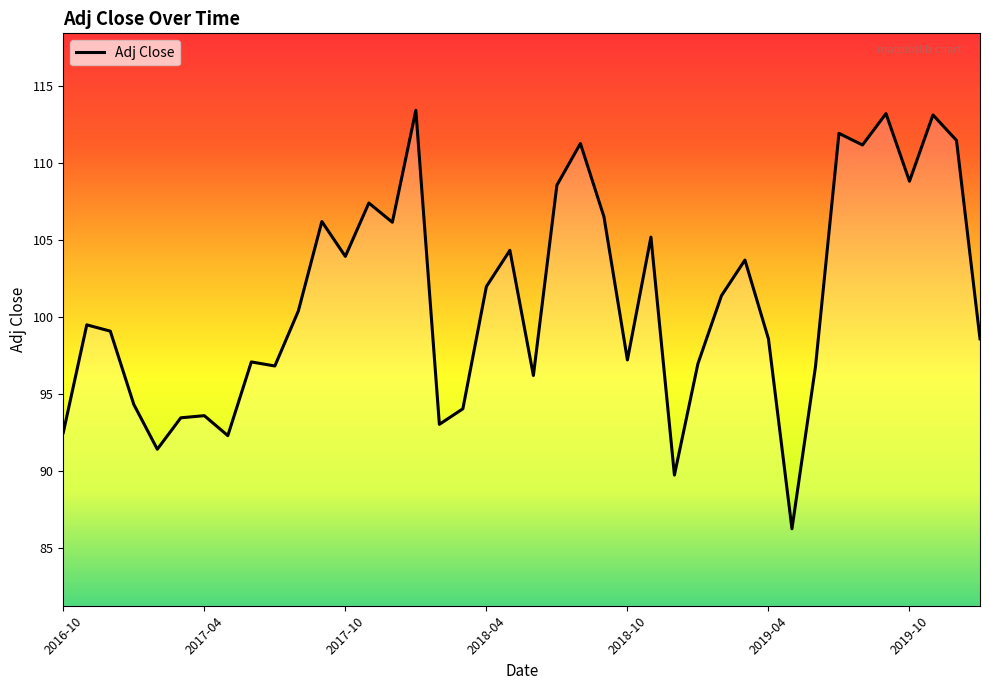

What is the greatest value displayed?

113.4